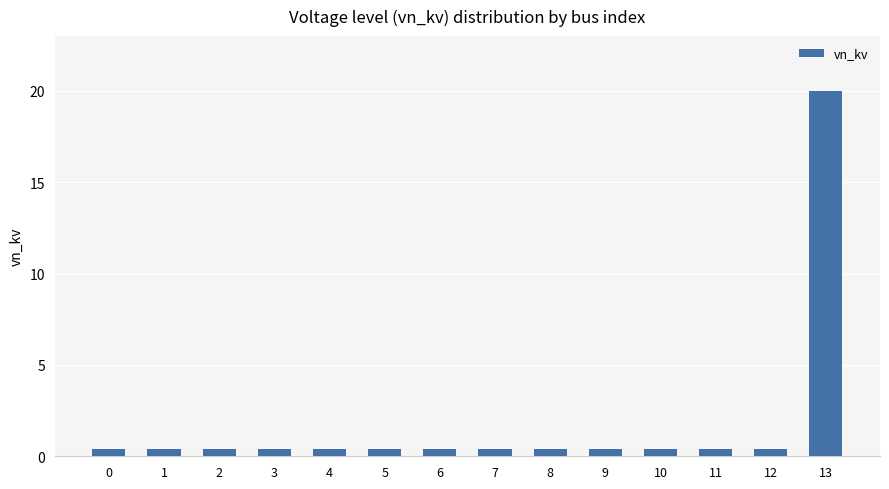

The value at 6 is 0.4. True or false?

True